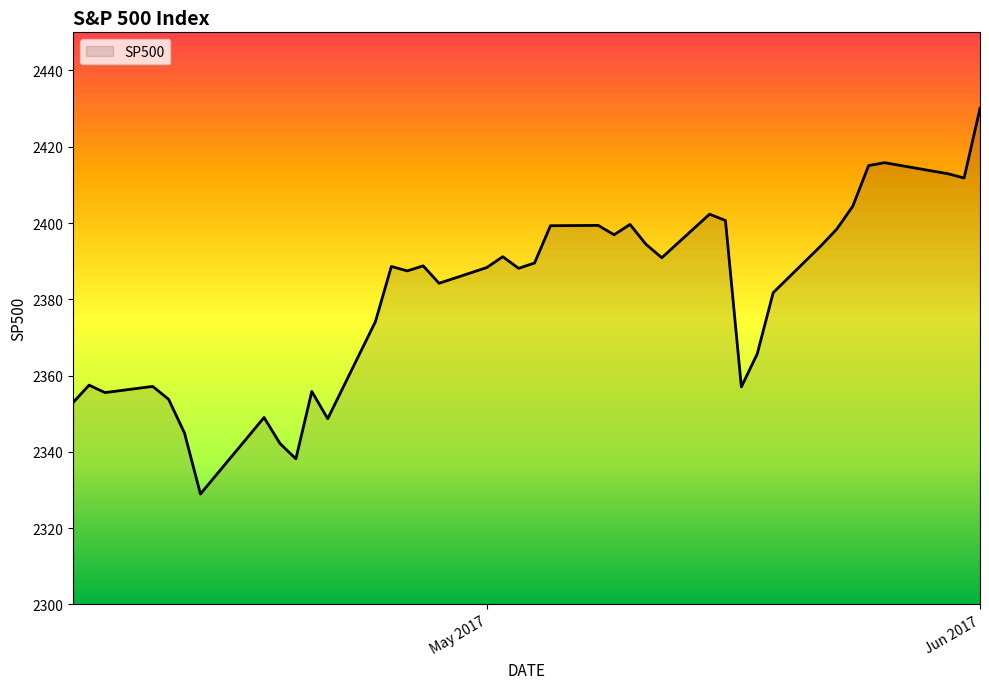

What is the difference between the maximum and minimum values?

101.1